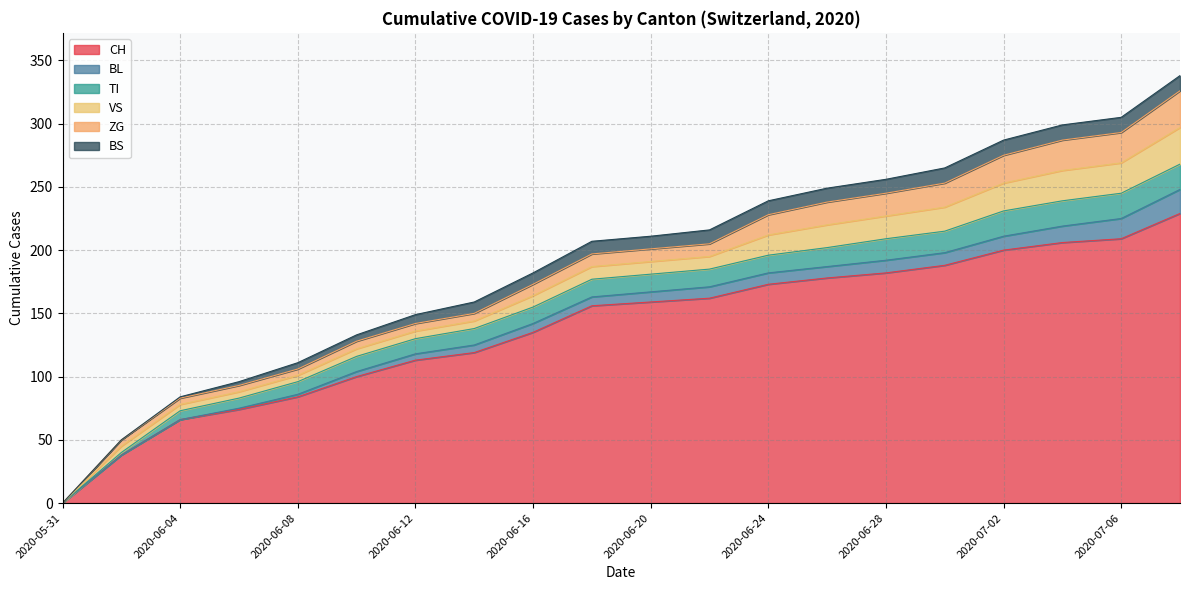

Reading left to right, extract all data points from this chart.

CH: 2020-05-31=0	2020-06-02=38	2020-06-04=66	2020-06-06=74	2020-06-08=84	2020-06-10=100	2020-06-12=113	2020-06-14=119	2020-06-16=135	2020-06-18=156	2020-06-20=159	2020-06-22=162	2020-06-24=173	2020-06-26=178	2020-06-28=182	2020-06-30=188	2020-07-02=200	2020-07-04=206	2020-07-06=209	2020-07-08=229
BL: 2020-05-31=0	2020-06-02=0	2020-06-04=0	2020-06-06=1	2020-06-08=2	2020-06-10=4	2020-06-12=5	2020-06-14=6	2020-06-16=7	2020-06-18=7	2020-06-20=8	2020-06-22=9	2020-06-24=9	2020-06-26=9	2020-06-28=10	2020-06-30=10	2020-07-02=11	2020-07-04=13	2020-07-06=16	2020-07-08=19
TI: 2020-05-31=0	2020-06-02=2	2020-06-04=7	2020-06-06=8	2020-06-08=10	2020-06-10=12	2020-06-12=12	2020-06-14=13	2020-06-16=13	2020-06-18=14	2020-06-20=14	2020-06-22=14	2020-06-24=14	2020-06-26=15	2020-06-28=17	2020-06-30=17	2020-07-02=20	2020-07-04=20	2020-07-06=20	2020-07-08=20
VS: 2020-05-31=0	2020-06-02=5	2020-06-04=5	2020-06-06=5	2020-06-08=5	2020-06-10=6	2020-06-12=6	2020-06-14=6	2020-06-16=9	2020-06-18=10	2020-06-20=10	2020-06-22=10	2020-06-24=16	2020-06-26=18	2020-06-28=18	2020-06-30=19	2020-07-02=22	2020-07-04=24	2020-07-06=24	2020-07-08=29
ZG: 2020-05-31=0	2020-06-02=5	2020-06-04=5	2020-06-06=5	2020-06-08=5	2020-06-10=6	2020-06-12=6	2020-06-14=6	2020-06-16=9	2020-06-18=10	2020-06-20=10	2020-06-22=10	2020-06-24=16	2020-06-26=18	2020-06-28=18	2020-06-30=19	2020-07-02=22	2020-07-04=24	2020-07-06=24	2020-07-08=29
BS: 2020-05-31=0	2020-06-02=0	2020-06-04=1	2020-06-06=3	2020-06-08=5	2020-06-10=5	2020-06-12=7	2020-06-14=9	2020-06-16=9	2020-06-18=10	2020-06-20=10	2020-06-22=11	2020-06-24=11	2020-06-26=11	2020-06-28=11	2020-06-30=12	2020-07-02=12	2020-07-04=12	2020-07-06=12	2020-07-08=12